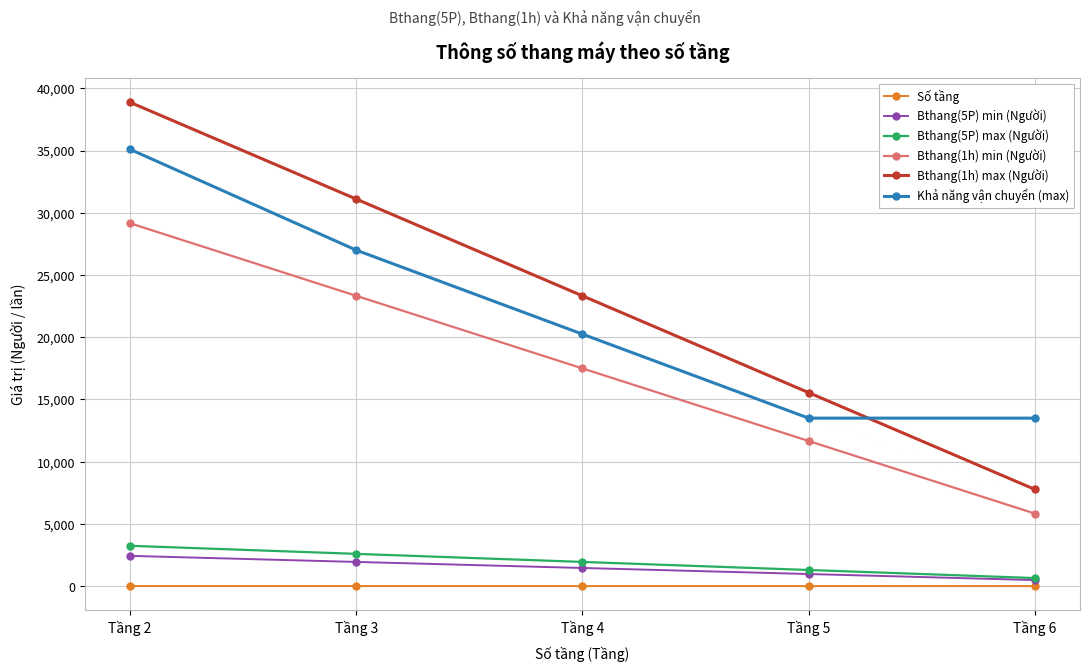

Which label corresponds to the largest value in the chart?

Tầng 2